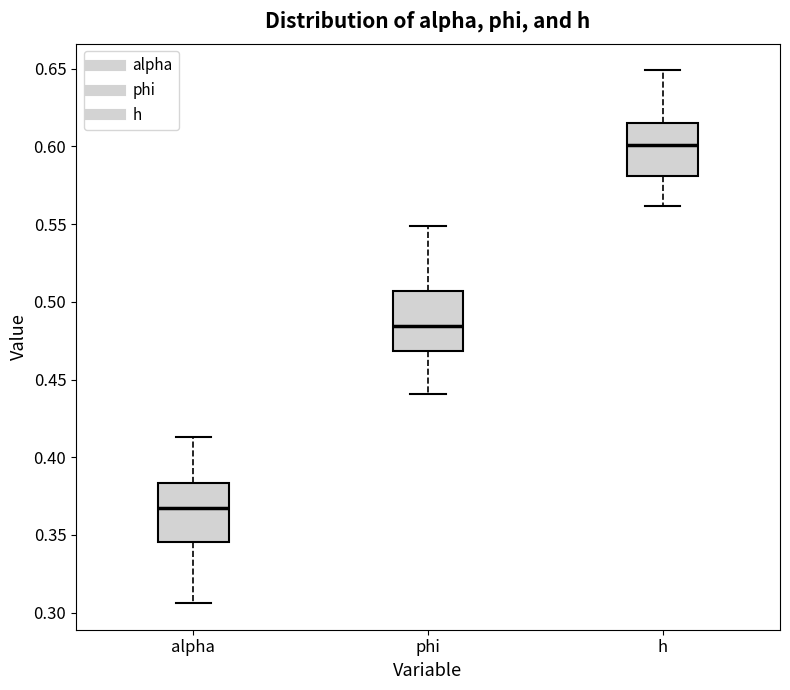

Where is the upper edge of the box for h on the y-axis? The values are not printed on the chart, so give them approximately, as read against the axis.

0.615